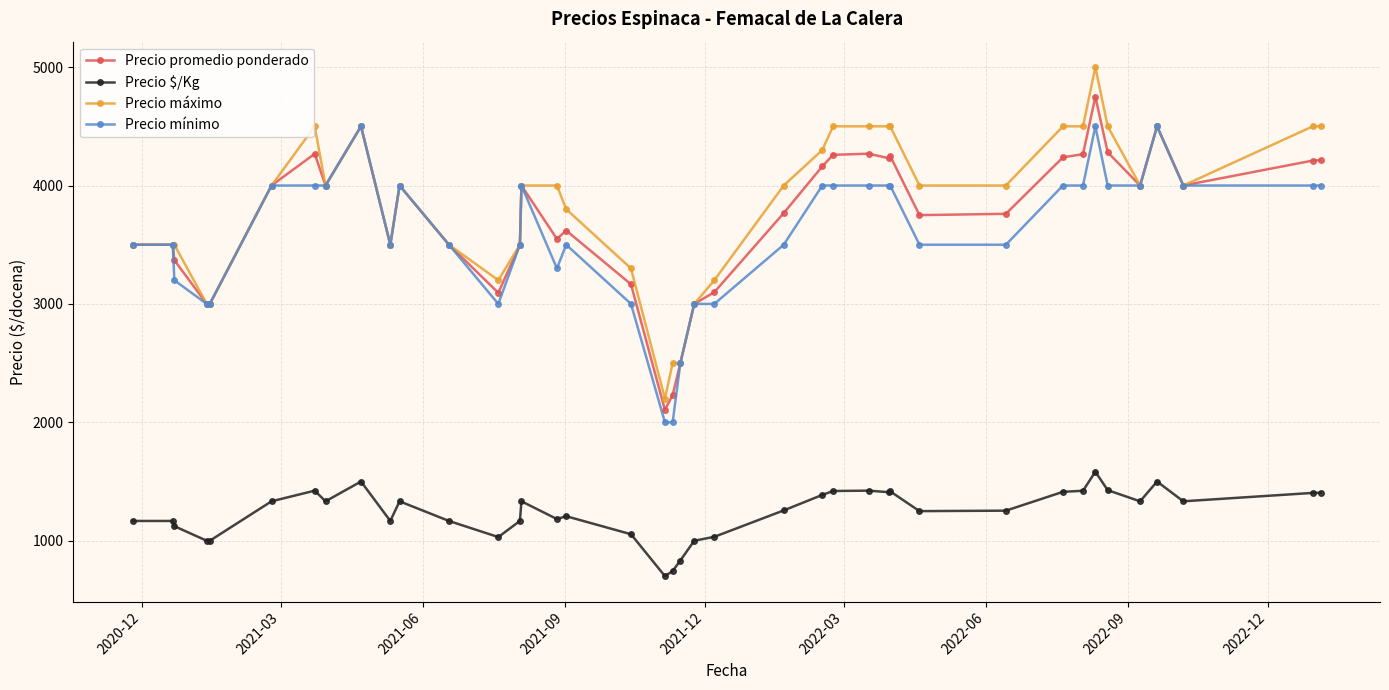

Rank the series by their maximum value, from lowest to highest.

Precio $/Kg, Precio mínimo, Precio promedio ponderado, Precio máximo